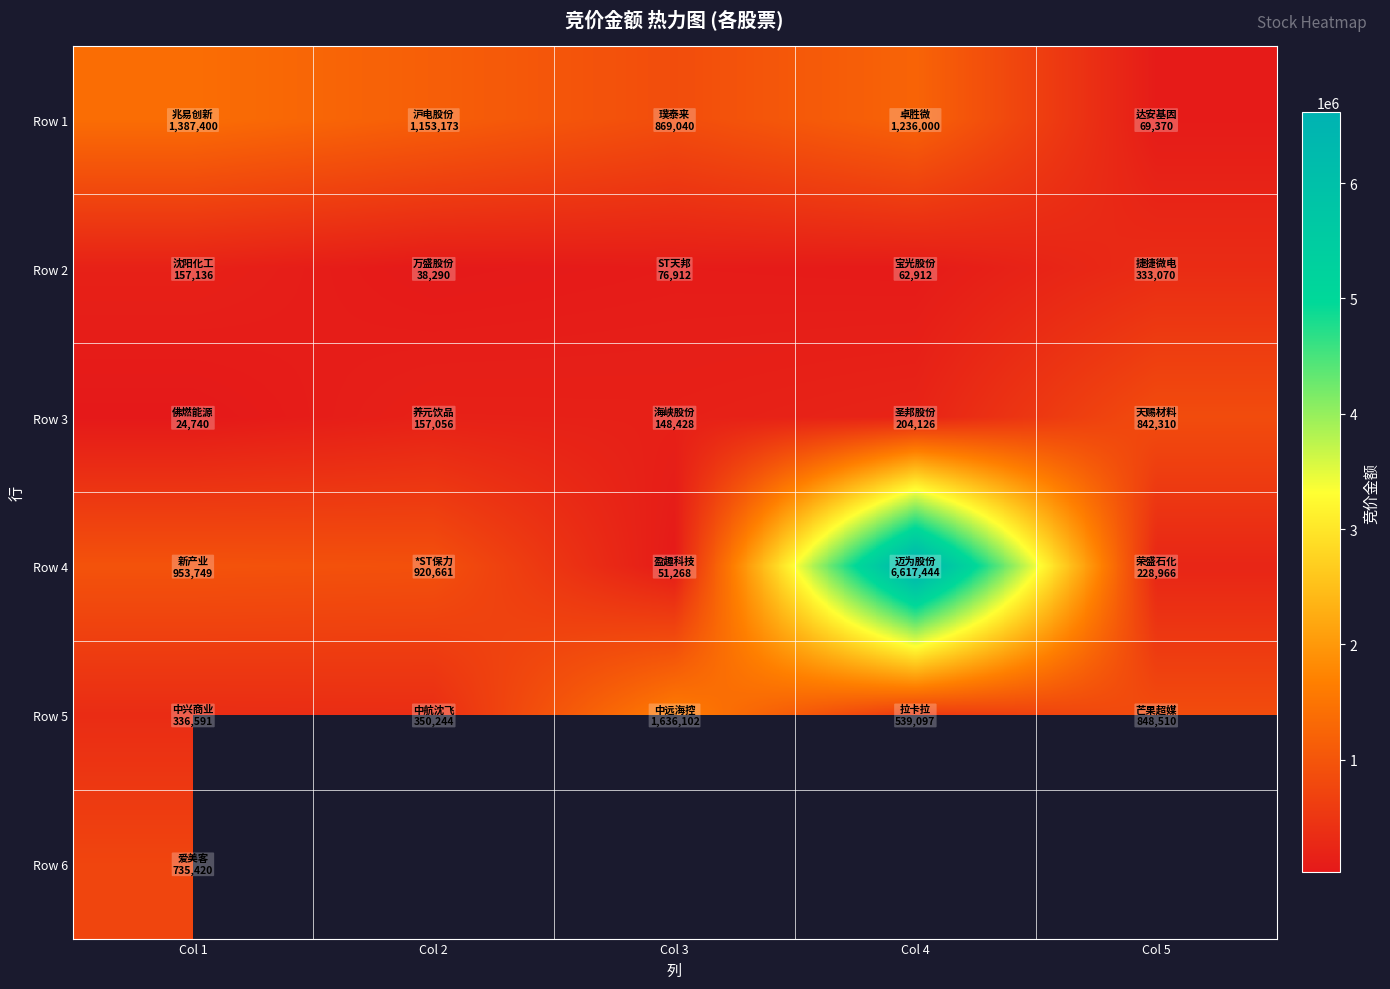

What is the lowest value of the Row 3 series?

24740.0